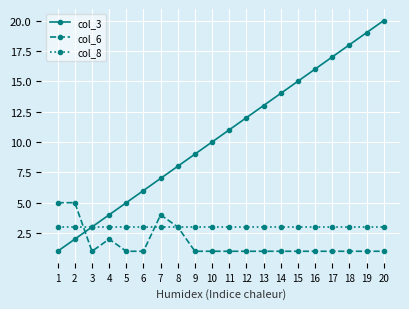

True or false: col_3 has more than 0 interior local peaks.

False